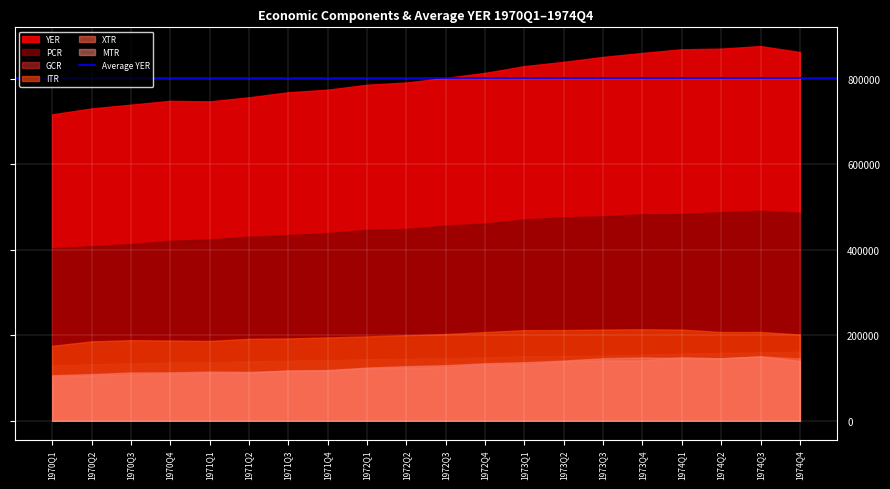

True or false: YER has a value of 525604.9 at 1972Q2.

False